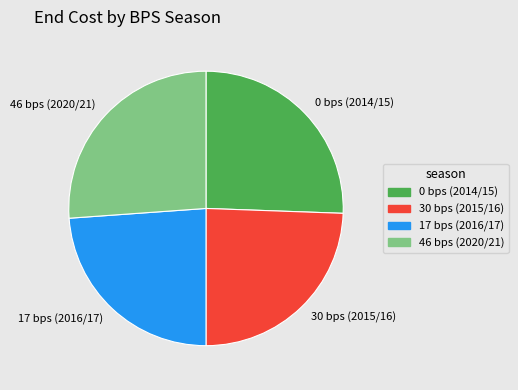

True or false: 46 bps (2020/21) accounts for 17% of the total.

False